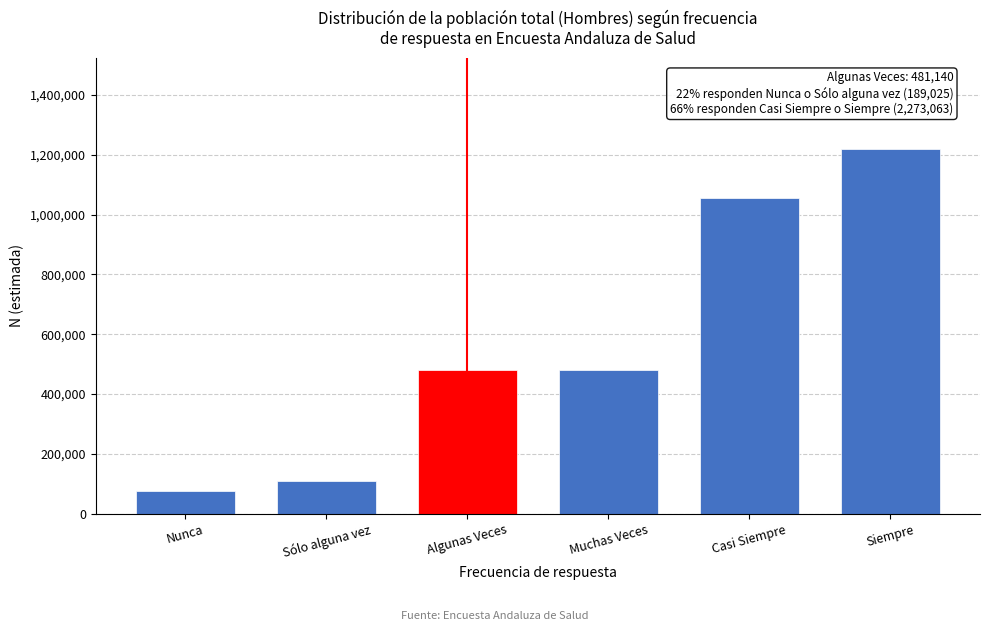

What value does the data have at Casi Siempre?

1054303